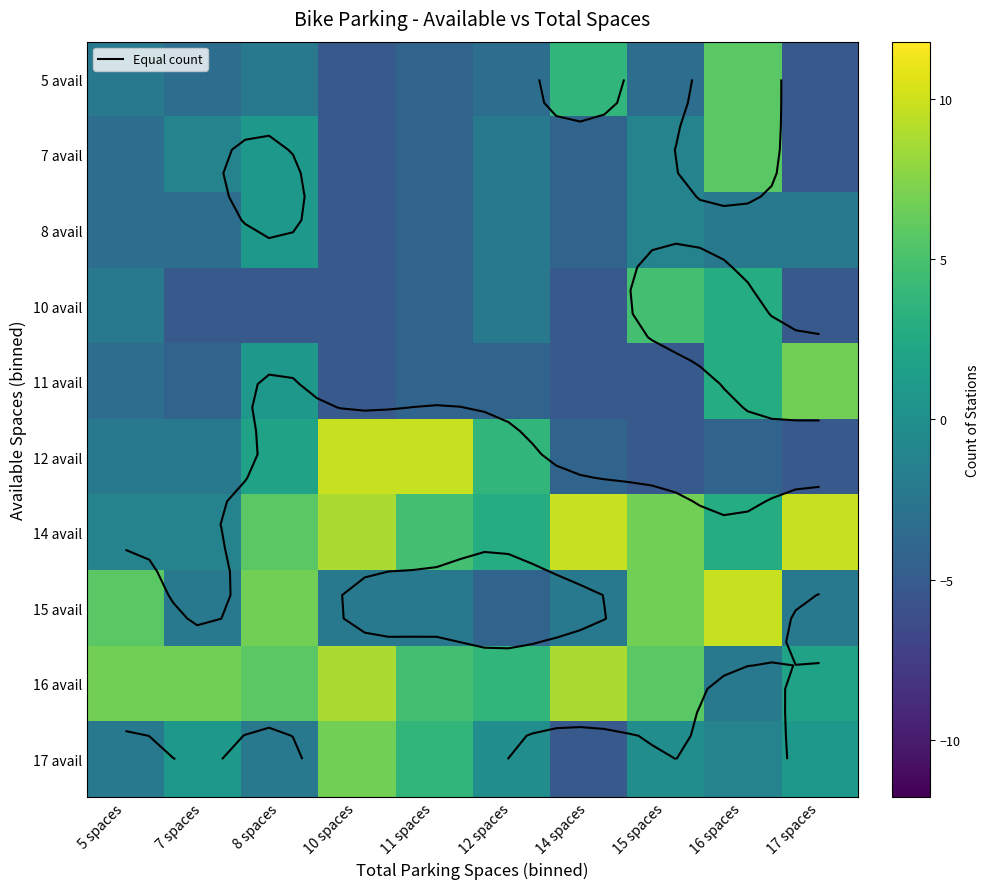

What is the lowest value of the 14 avail series?

-1.2